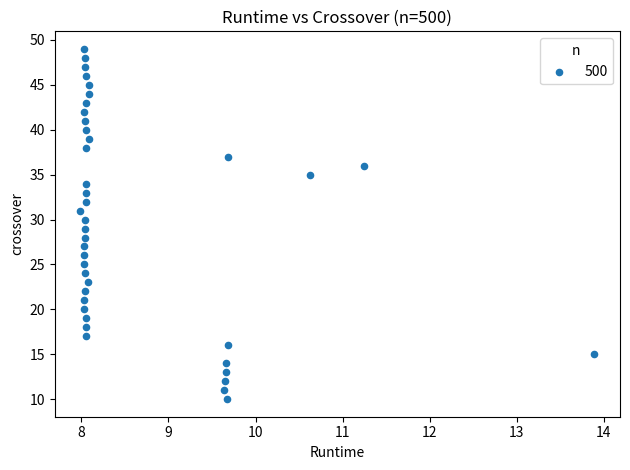

What is the range of Y values (max minus min)?

39